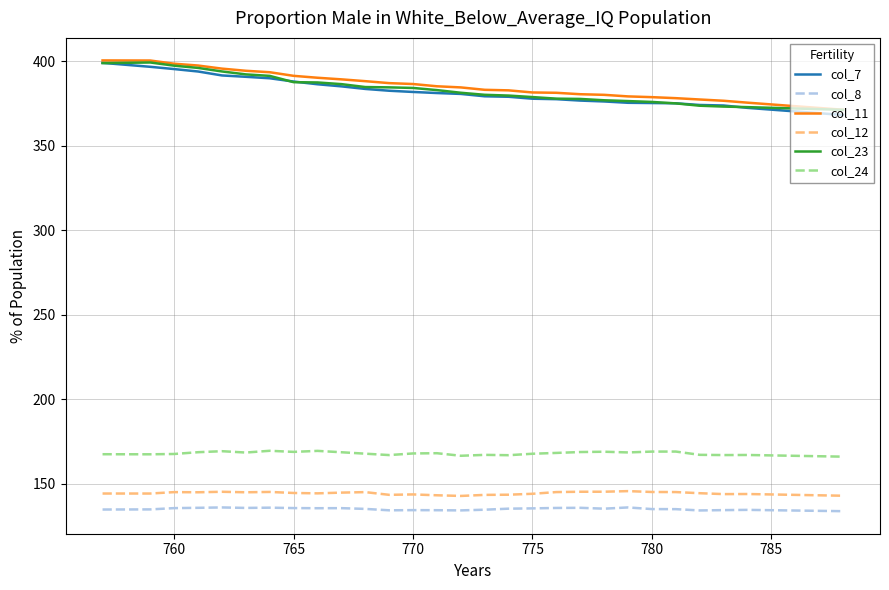

True or false: col_8 and col_12 cross at least once.

False